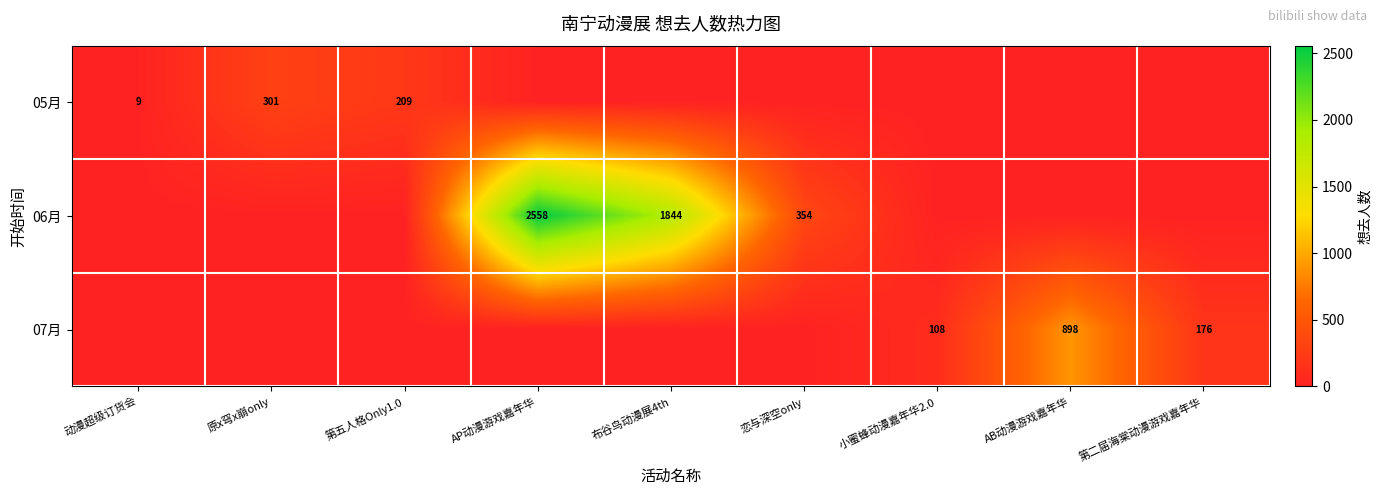

Is it true that 06月 equals 3544 at AP动漫游戏嘉年华?

False